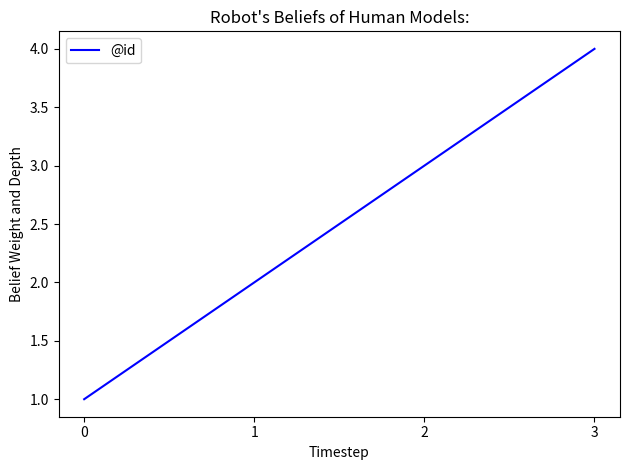

True or false: the data shows 4 at 3.

True